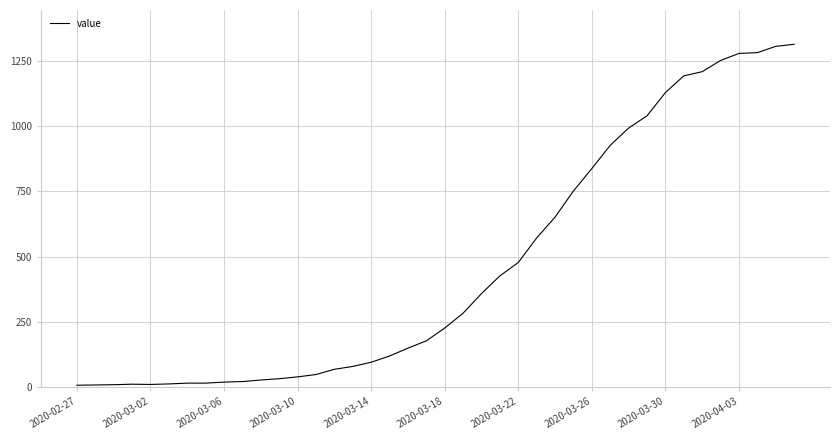

What is the greatest value displayed?

1313